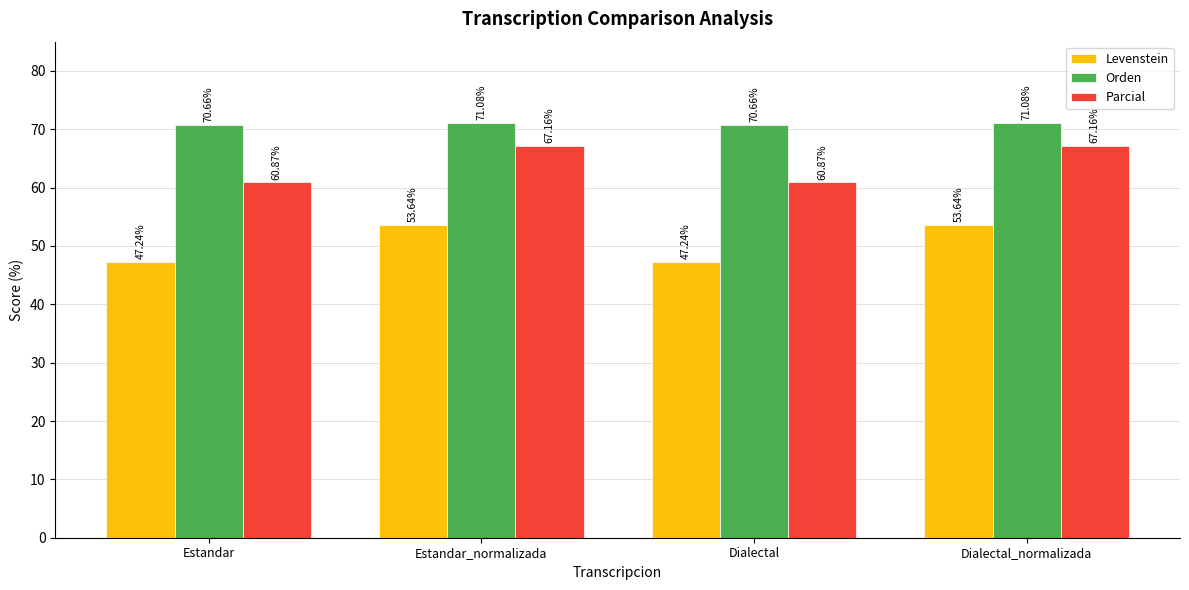

Reading left to right, list all the values displayed in this chart.

Levenstein: 47.2	53.6	47.2	53.6
Orden: 70.7	71.1	70.7	71.1
Parcial: 60.9	67.2	60.9	67.2